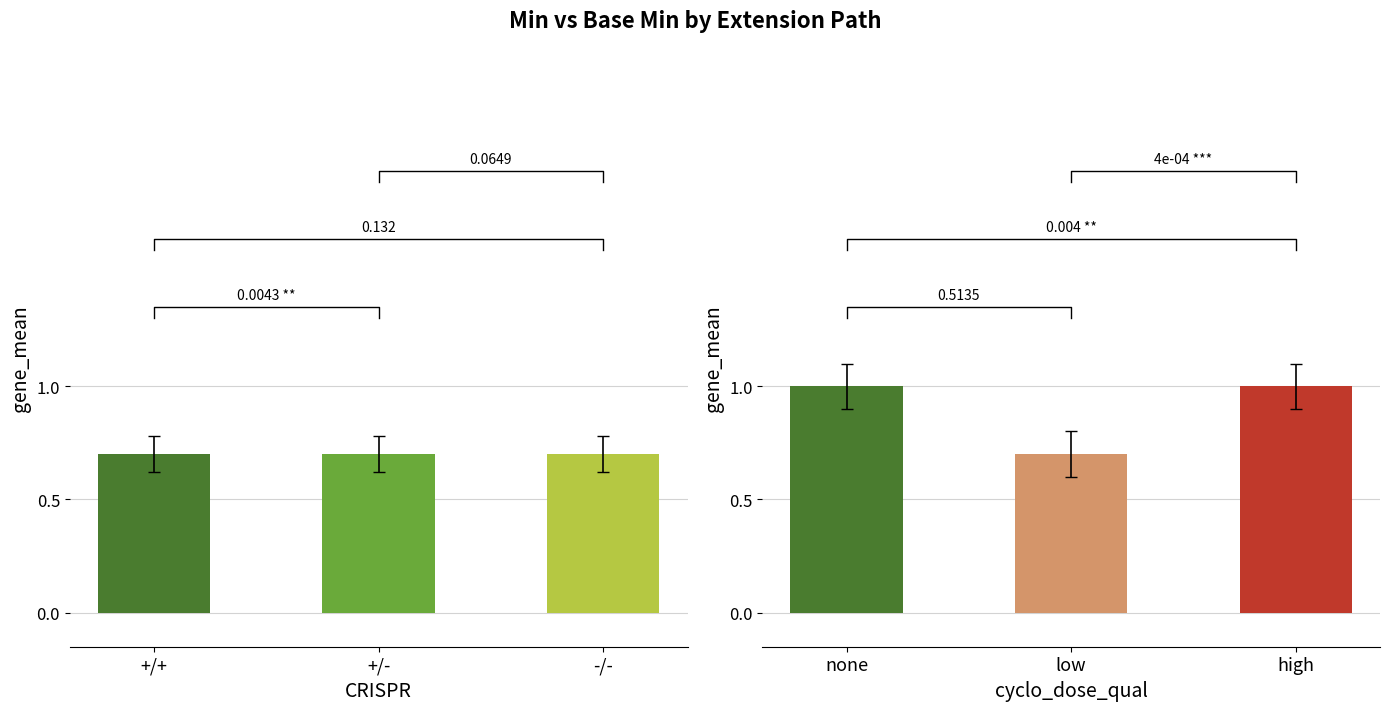

Rank the series at Extension from highest to lowest value.

Min, Base Min